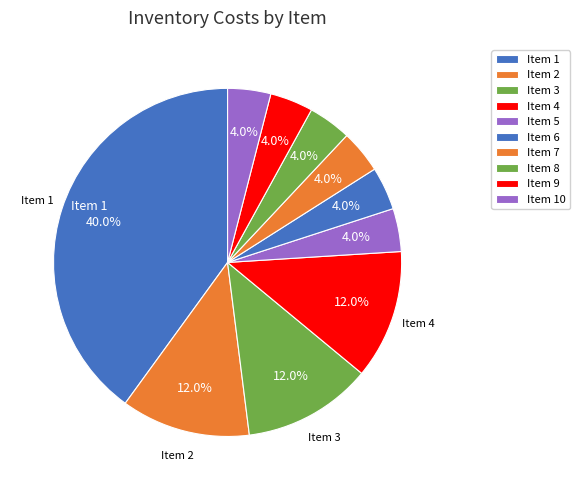

Count the number of slices in the pie.

10